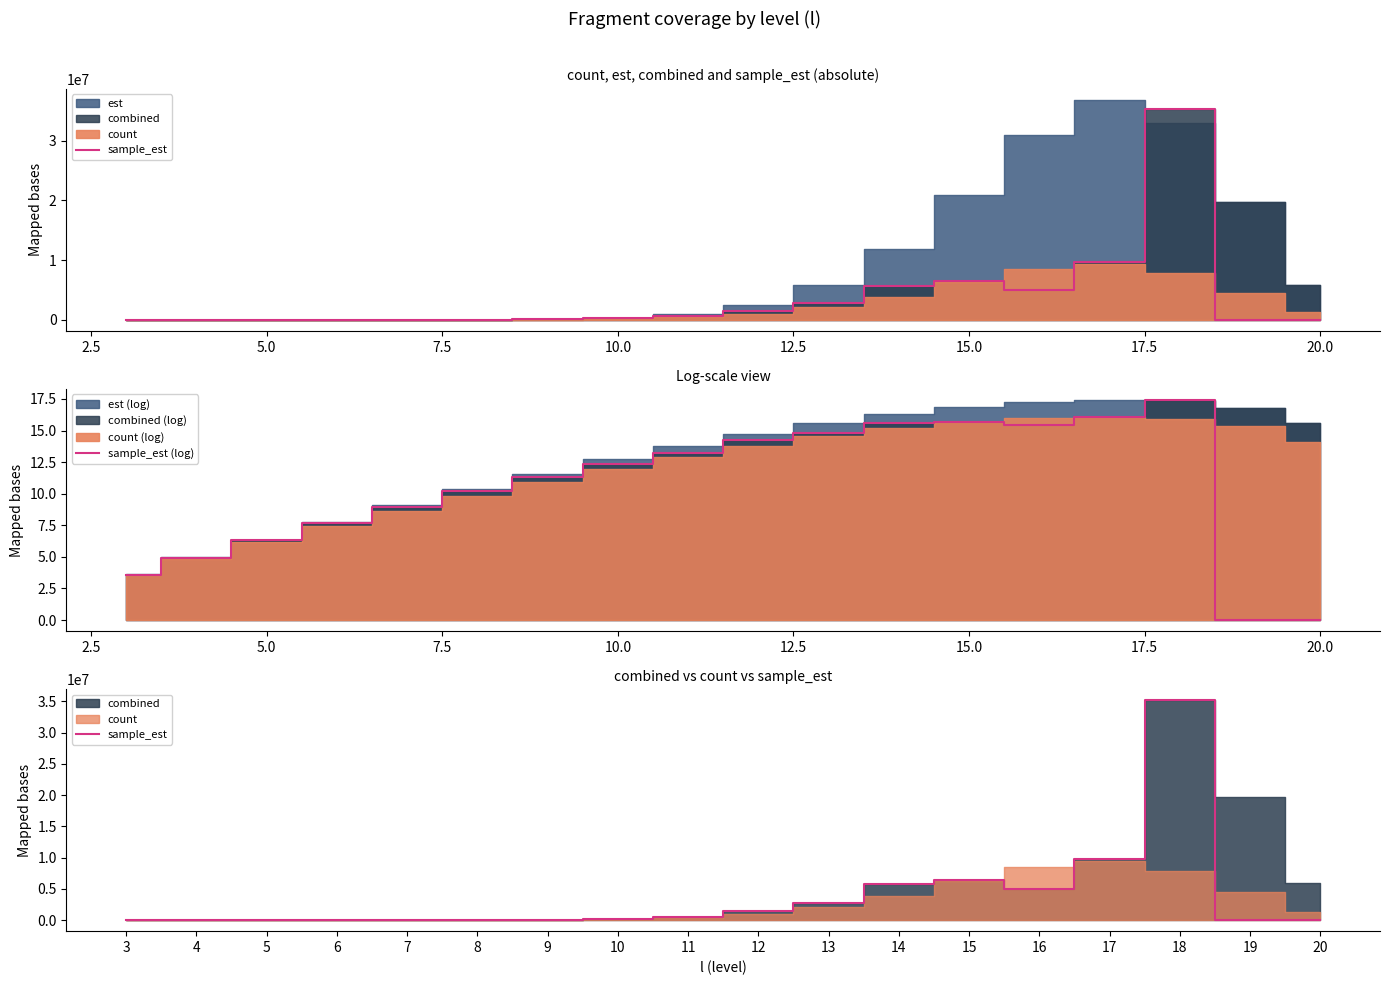

What is the value of the sample_est (log) point at the 9th from the left?

13.3